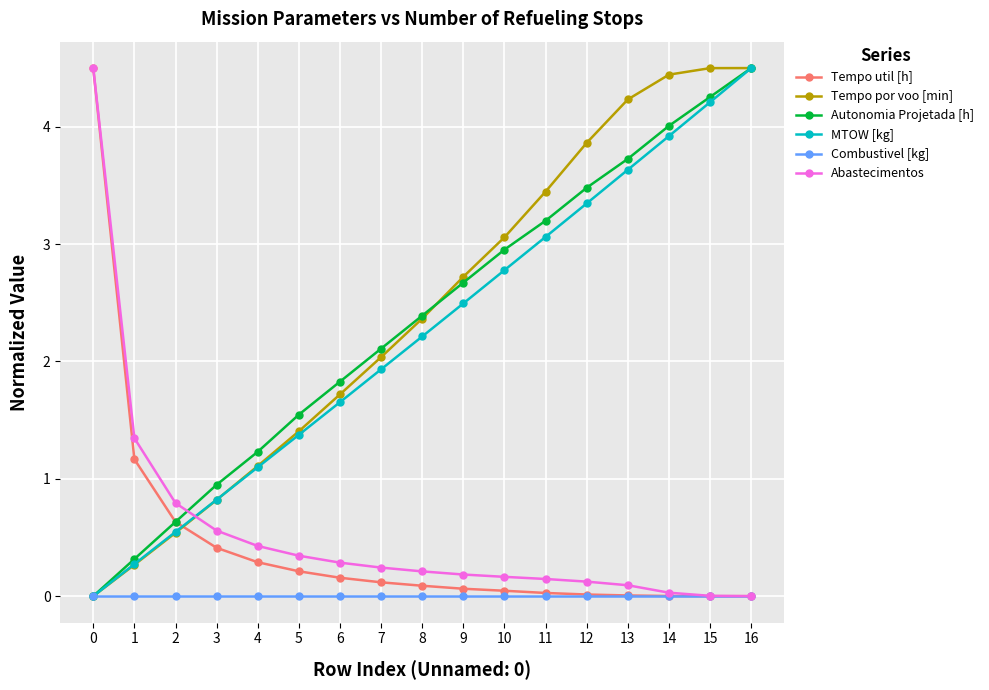

What are all the series names shown in the legend?

Tempo util [h], Tempo por voo [min], Autonomia Projetada [h], MTOW [kg], Combustivel [kg], Abastecimentos